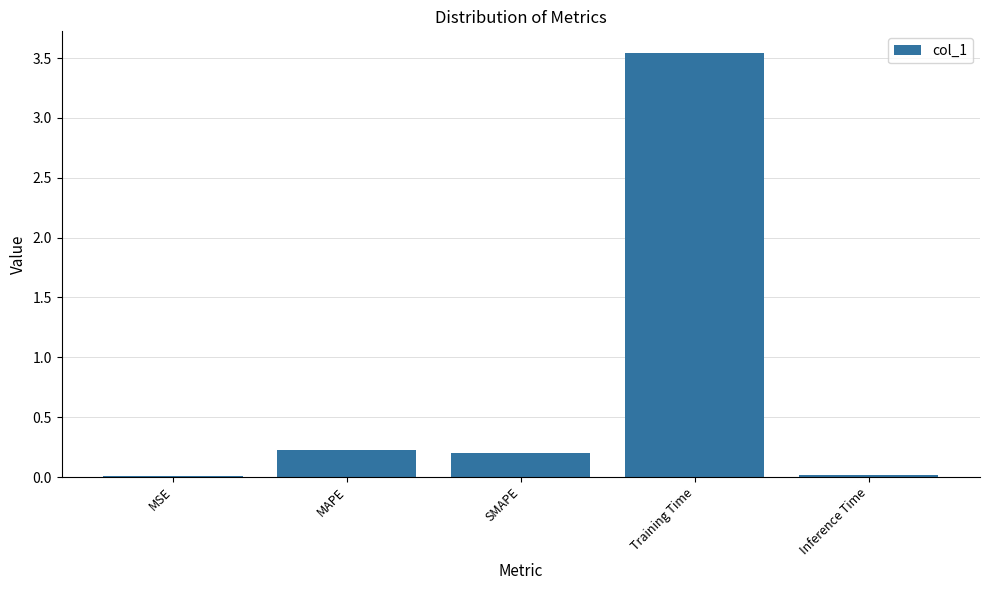

What is the sum of all values?

4.0